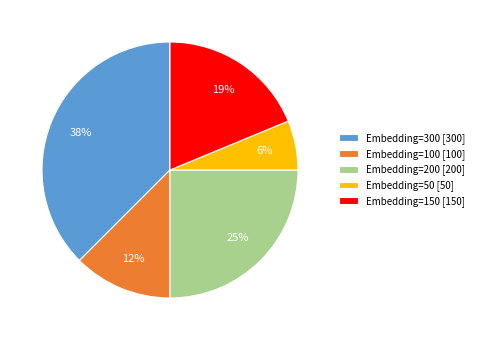

To the nearest percent, what is the combined percentage of Embedding=150 and Embedding=200?

44%